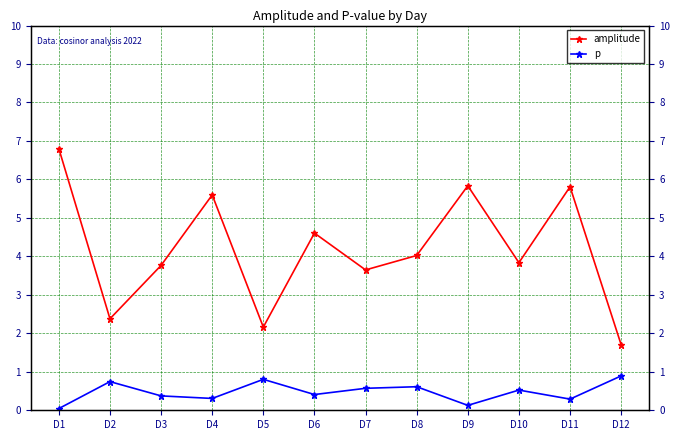

What is the sum of the amplitude values at D2 and D12?

4.1